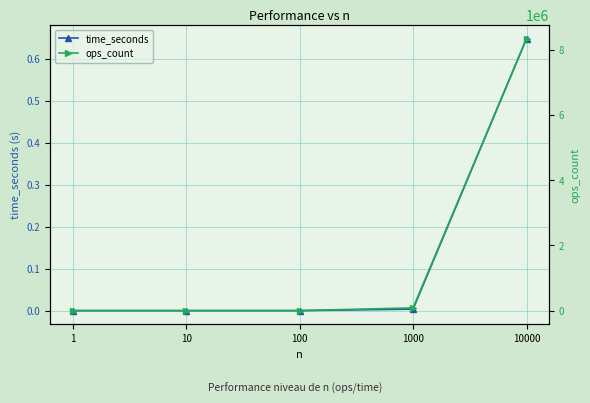

Is it true that time_seconds equals 0.0 at 1000?

False